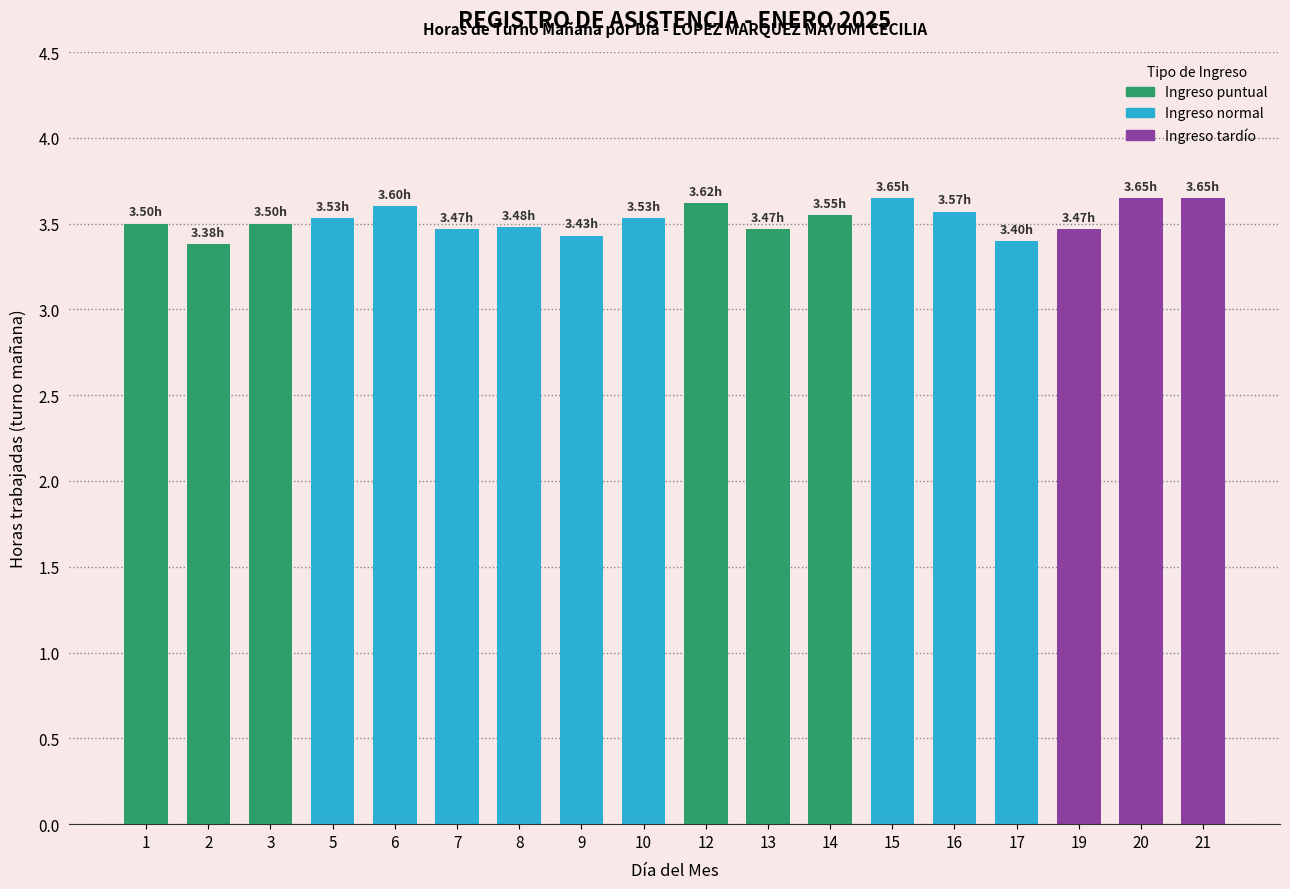

Approximately how many times larger is the value at 15 compared to 6?

1.0